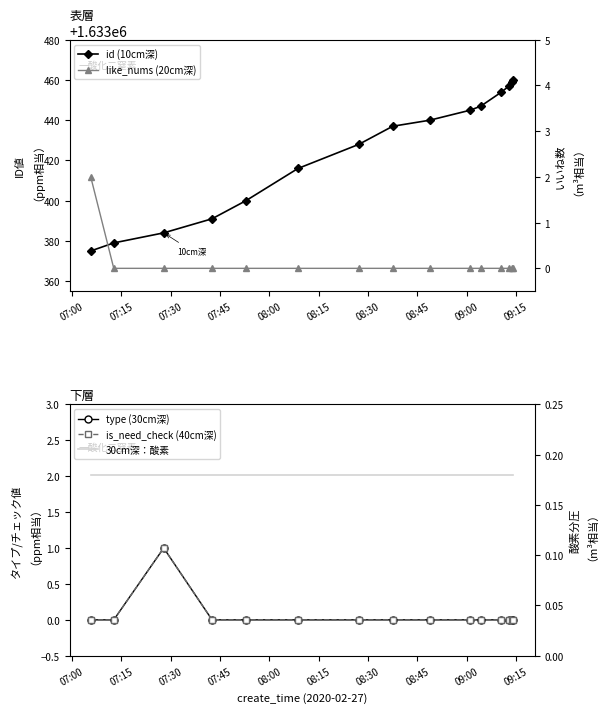

Which series has the largest range (max minus min)?

id (10cm深)